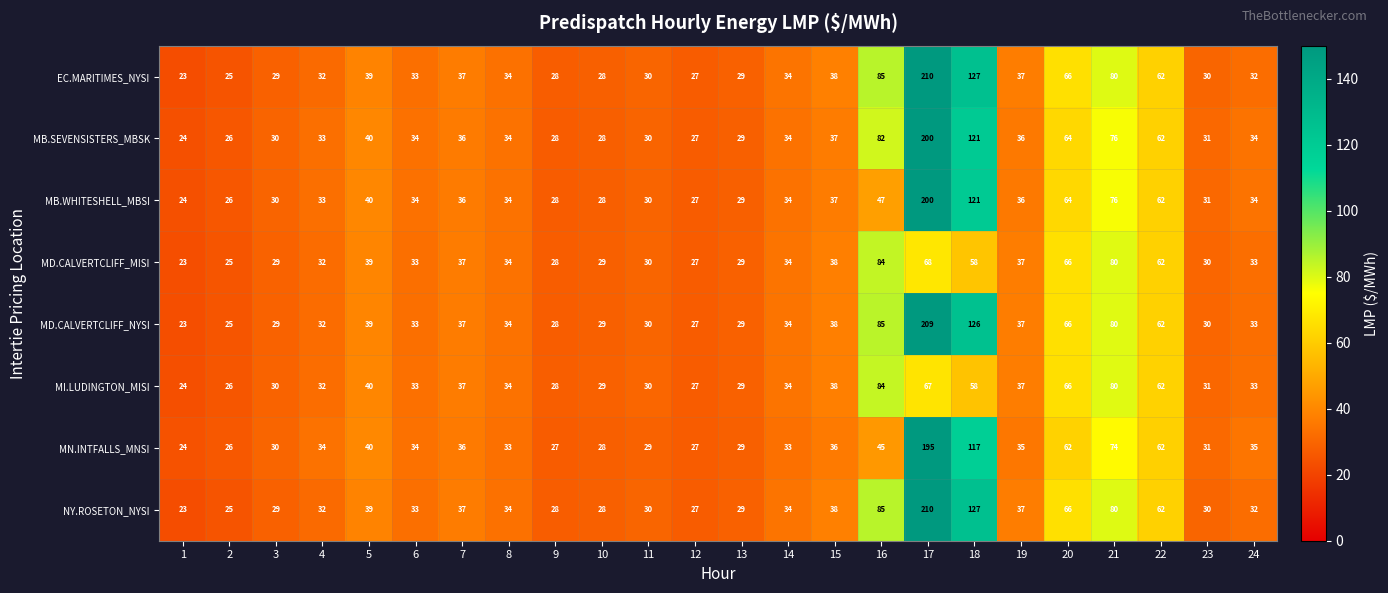

True or false: MN.INTFALLS_MNSI has a value of 62 at 22.

True